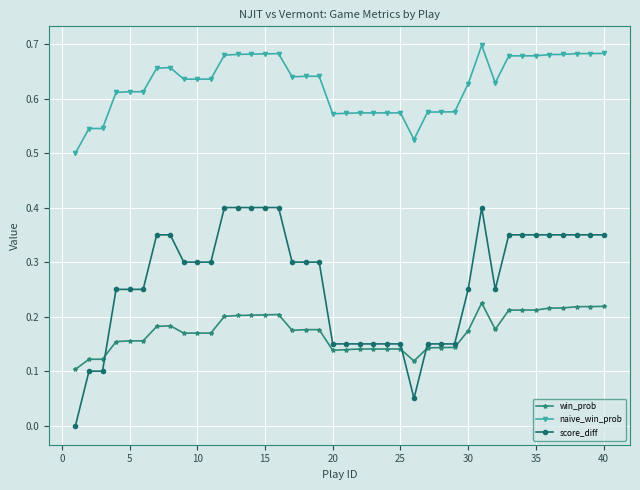

How many score_diff values are between 0 and 1?

40